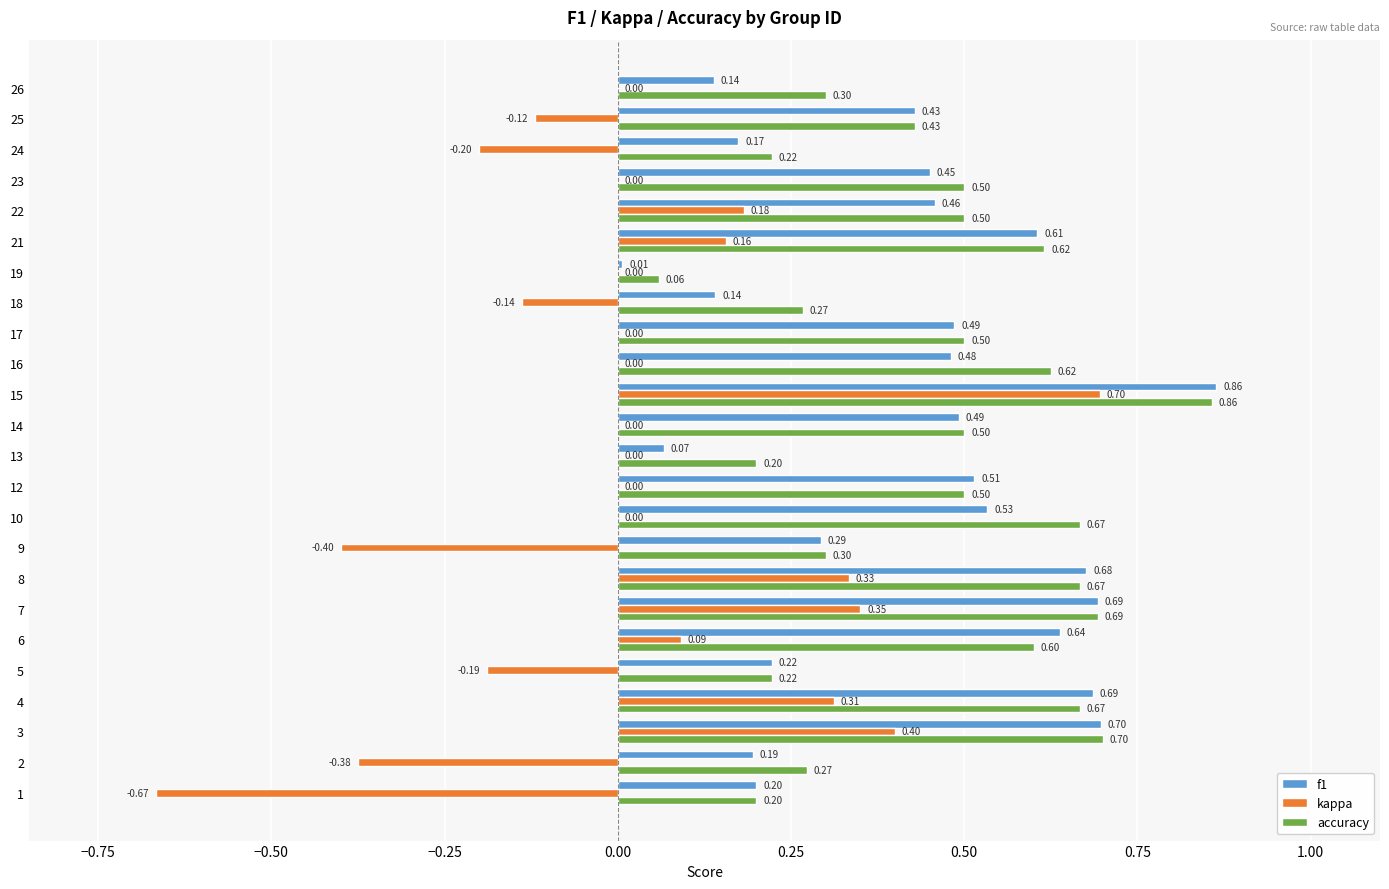

Which series has the largest total across all categories?

accuracy